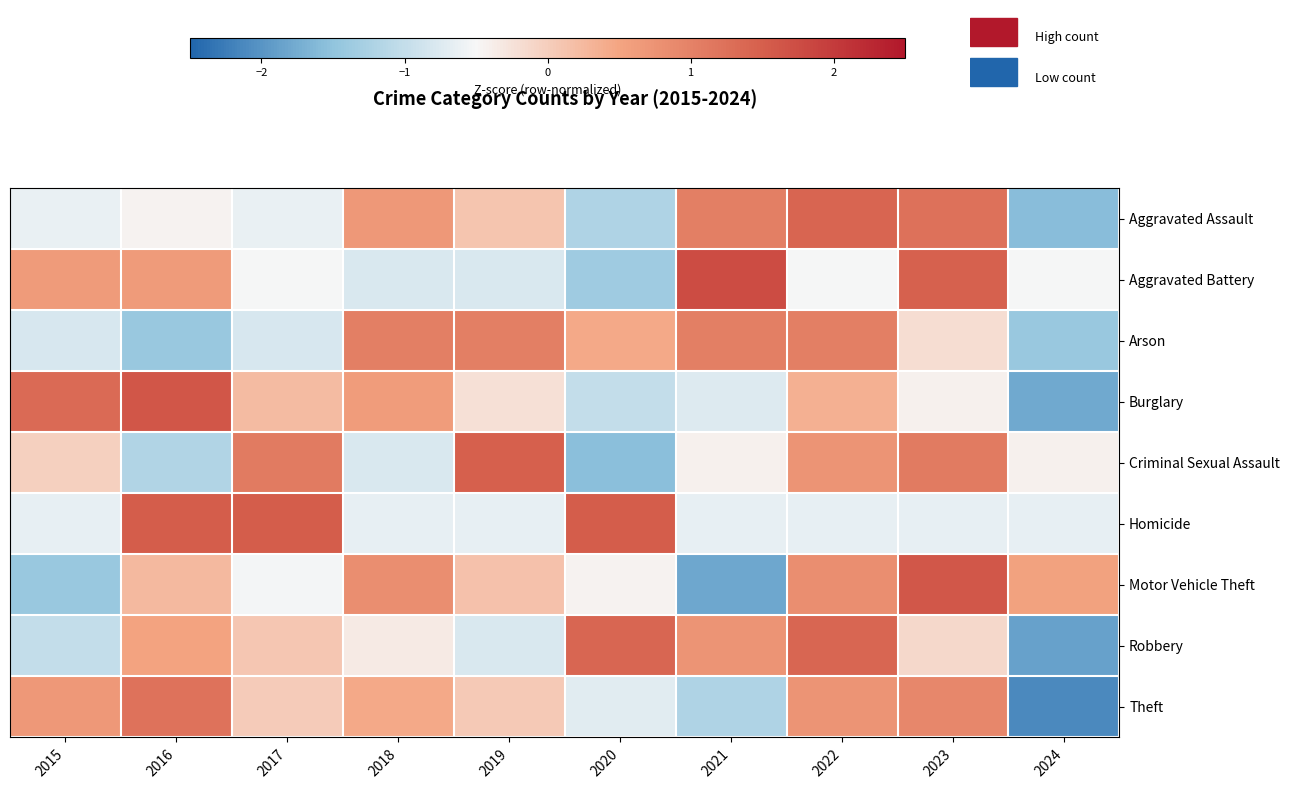

Reading left to right, list all the values displayed in this chart.

Aggravated Assault: 2015=-0.6	2016=-0.4	2017=-0.6	2018=0.7	2019=0.1	2020=-1.2	2021=1.0	2022=1.4	2023=1.2	2024=-1.6
Aggravated Battery: 2015=0.6	2016=0.6	2017=-0.5	2018=-0.8	2019=-0.8	2020=-1.4	2021=1.8	2022=-0.5	2023=1.5	2024=-0.5
Arson: 2015=-0.8	2016=-1.4	2017=-0.8	2018=1.1	2019=1.1	2020=0.4	2021=1.1	2022=1.1	2023=-0.2	2024=-1.4
Burglary: 2015=1.3	2016=1.6	2017=0.2	2018=0.6	2019=-0.2	2020=-1.0	2021=-0.8	2022=0.4	2023=-0.4	2024=-1.8
Criminal Sexual Assault: 2015=-0.0	2016=-1.2	2017=1.1	2018=-0.8	2019=1.5	2020=-1.6	2021=-0.4	2022=0.7	2023=1.1	2024=-0.4
Homicide: 2015=-0.7	2016=1.5	2017=1.5	2018=-0.7	2019=-0.7	2020=1.5	2021=-0.7	2022=-0.7	2023=-0.7	2024=-0.7
Motor Vehicle Theft: 2015=-1.4	2016=0.2	2017=-0.5	2018=0.8	2019=0.1	2020=-0.4	2021=-1.8	2022=0.8	2023=1.6	2024=0.5
Robbery: 2015=-1.0	2016=0.5	2017=0.1	2018=-0.3	2019=-0.8	2020=1.4	2021=0.7	2022=1.4	2023=-0.1	2024=-1.9
Theft: 2015=0.7	2016=1.2	2017=0.0	2018=0.4	2019=0.0	2020=-0.7	2021=-1.2	2022=0.7	2023=0.9	2024=-2.1